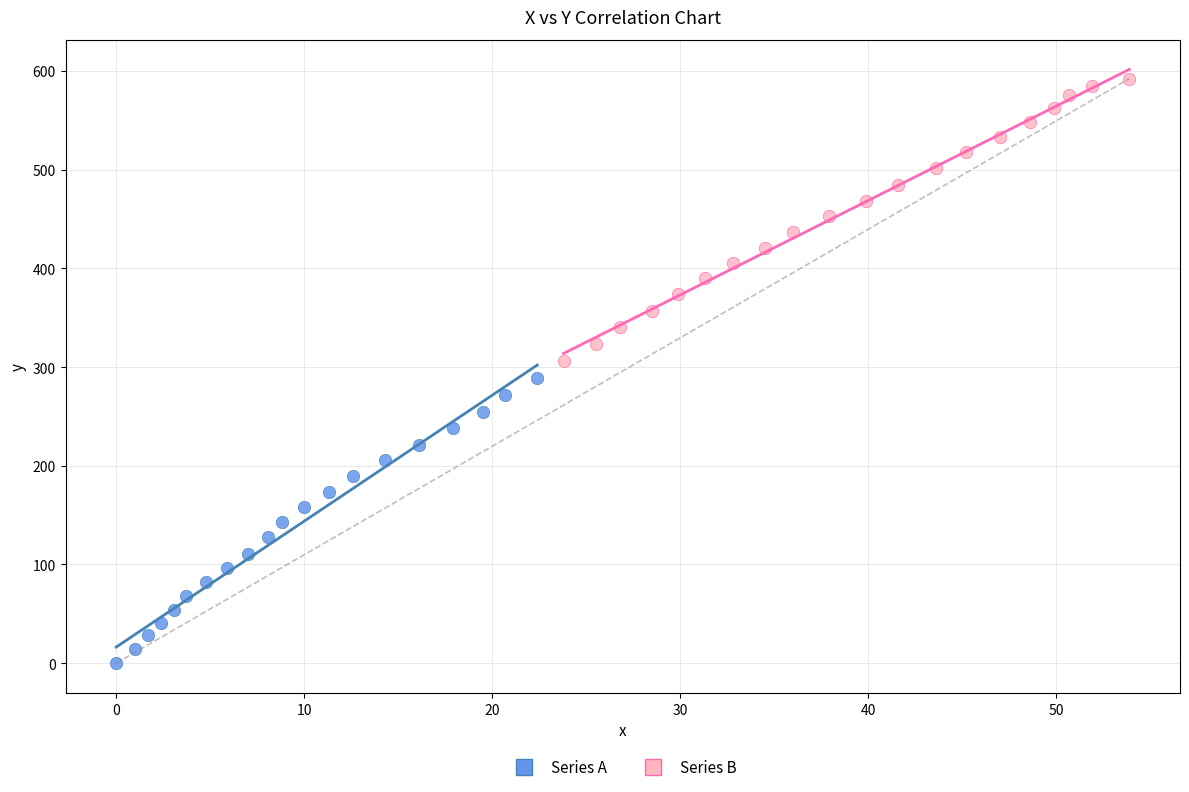

Which series reaches the maximum Y coordinate?

Series B